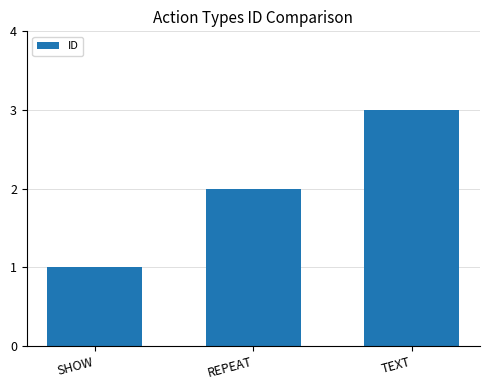

What is the sum of all values?

6